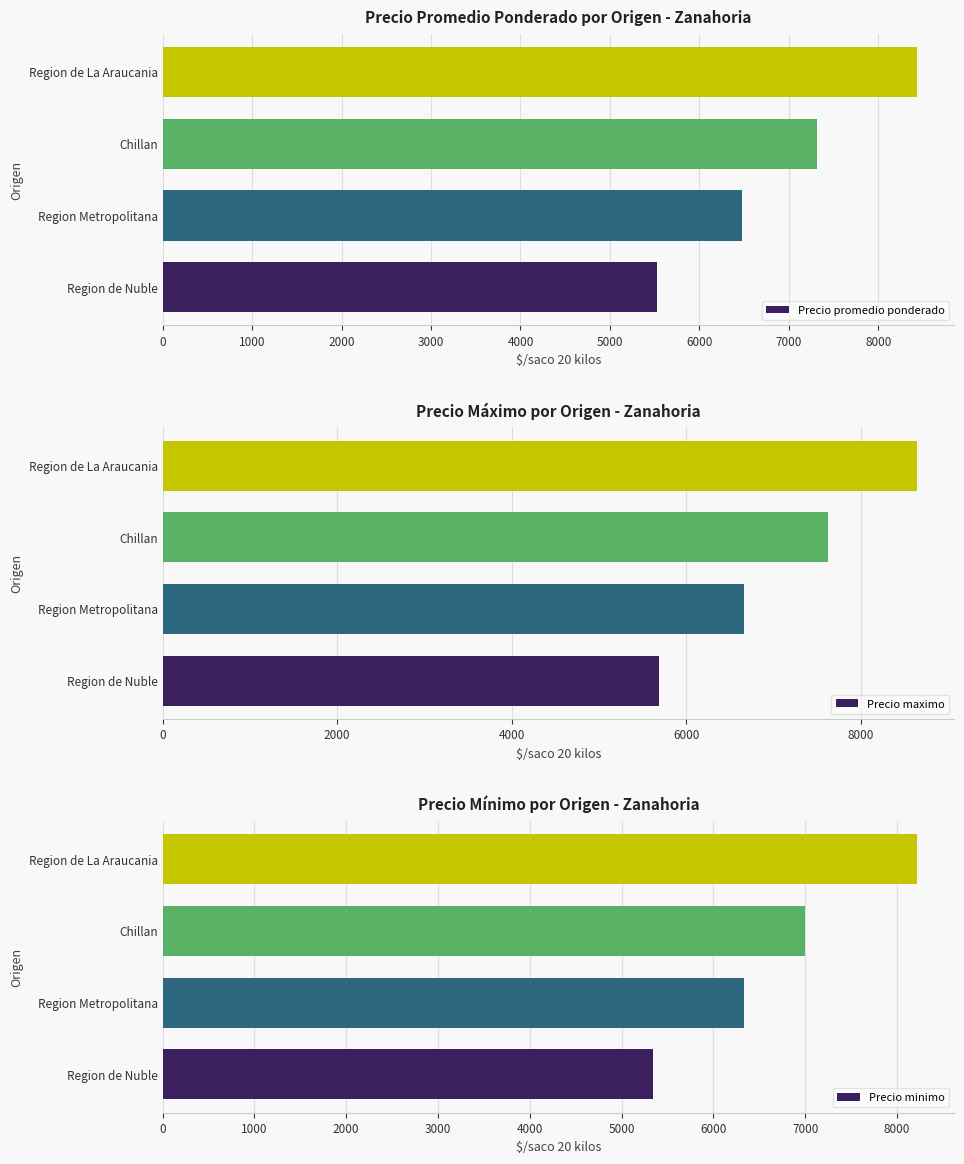

What is the difference between the Precio minimo values at Chillan and Region de La Araucania?

1214.3